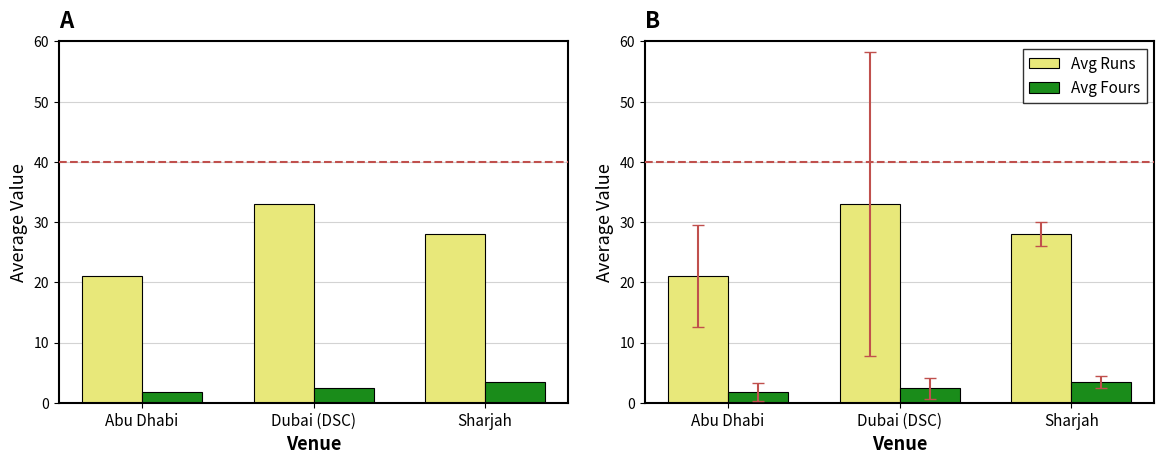

What is the value of the Avg Fours bar at the 3rd from the left?

3.5